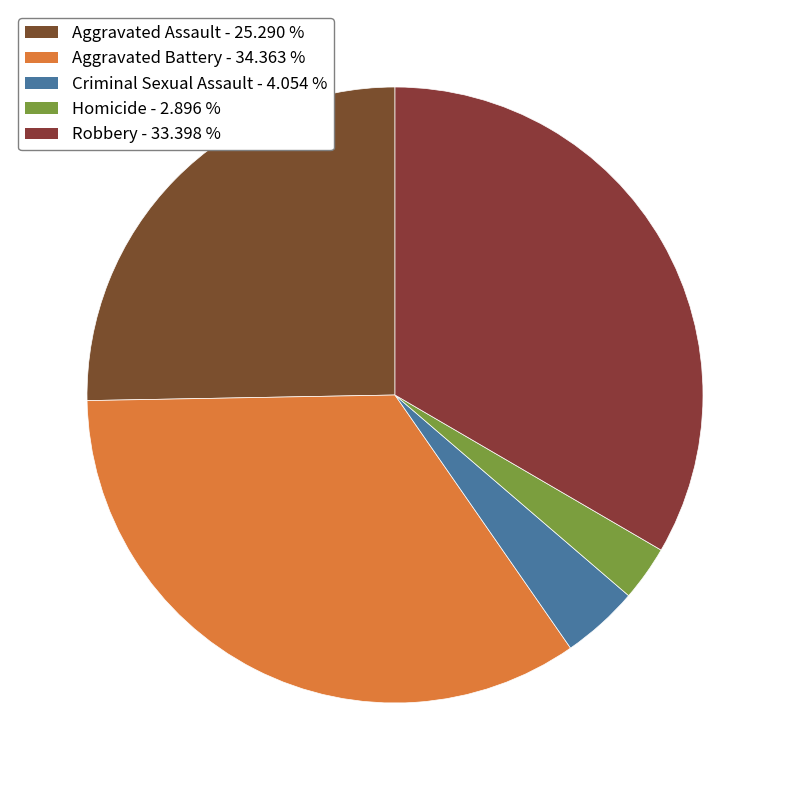

To the nearest percent, what portion does Criminal Sexual Assault represent?

4%